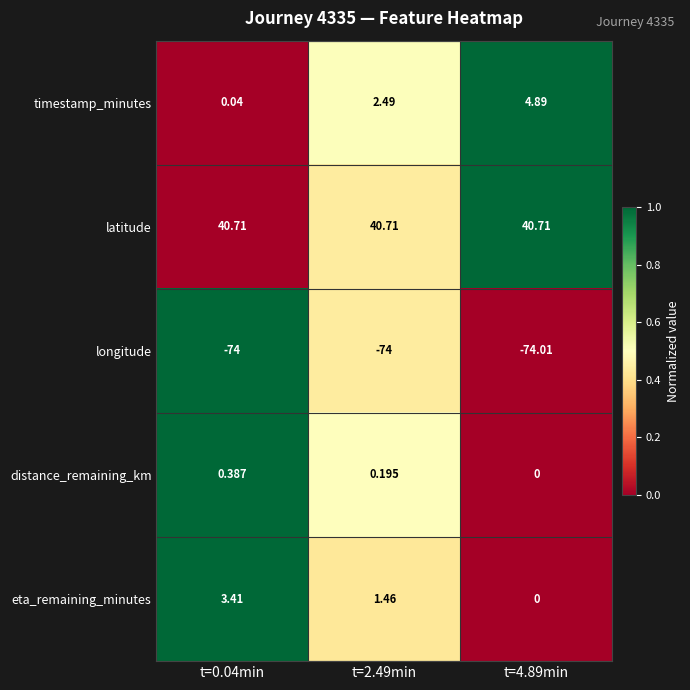

Which series has the largest total across all categories?

latitude